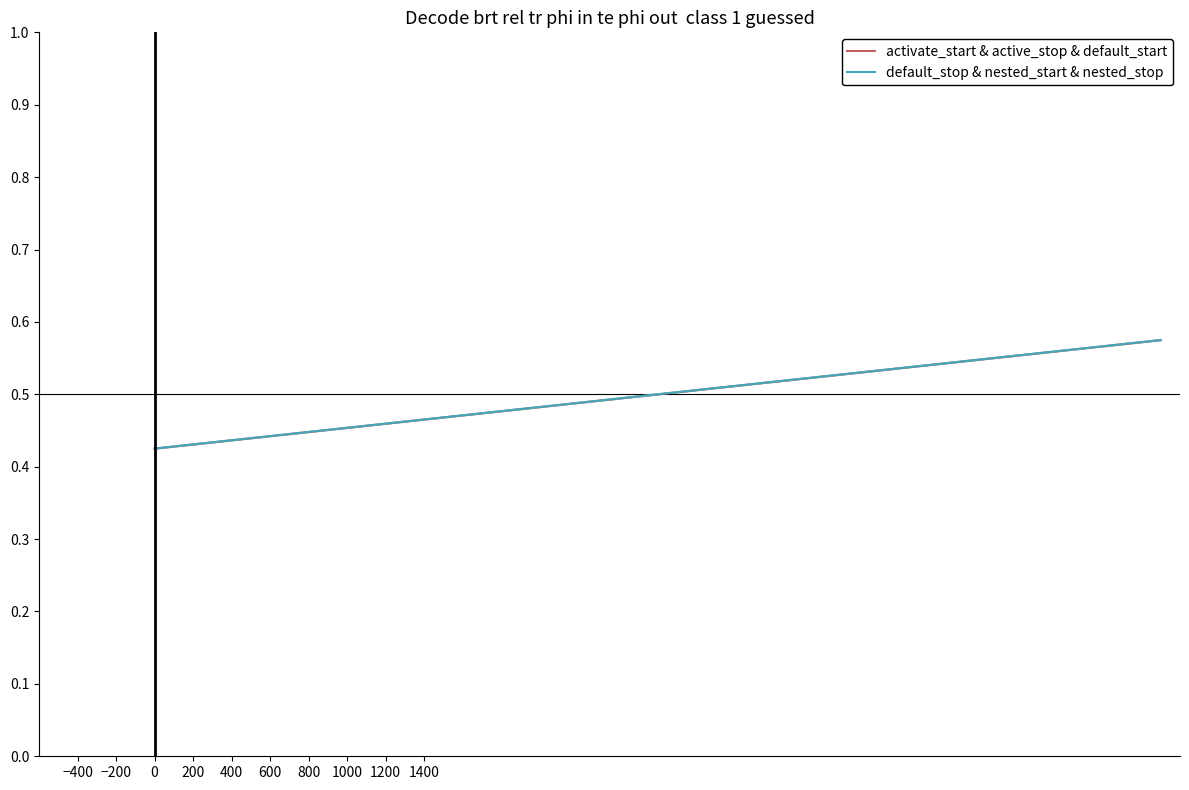

Reading left to right, transcribe all the data shown in this chart.

activate_start & active_stop & default_start: 0.4	0.4	0.4	0.5	0.5	0.5	0.5	0.5	0.5	0.5	0.5	0.5	0.5	0.6	0.6	0.6	0.6
default_stop & nested_start & nested_stop: 0.4	0.4	0.4	0.5	0.5	0.5	0.5	0.5	0.5	0.5	0.5	0.5	0.5	0.6	0.6	0.6	0.6